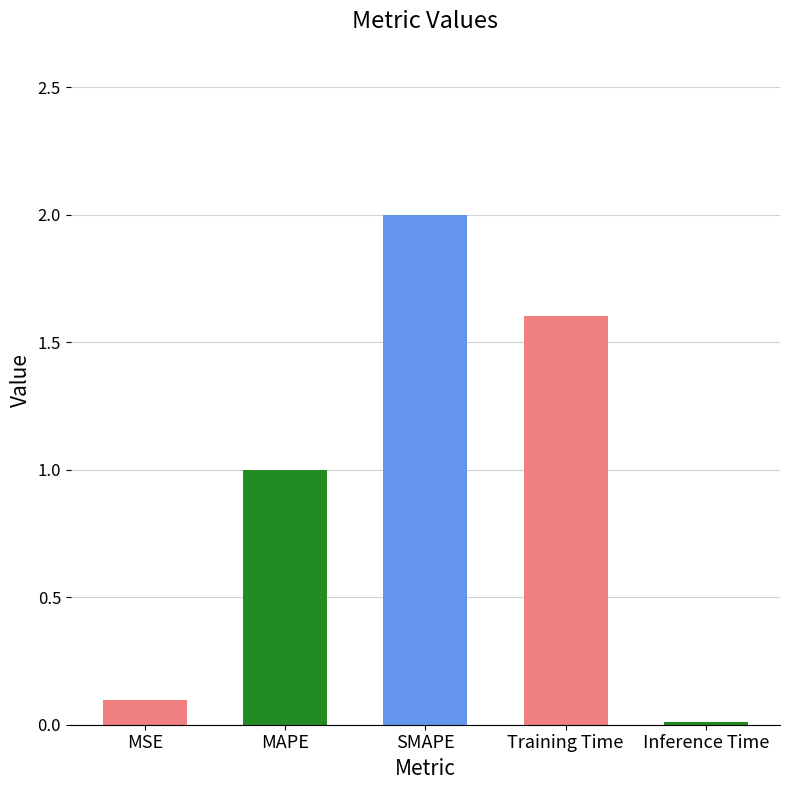

Where is the data nearest to the value 1?

MAPE